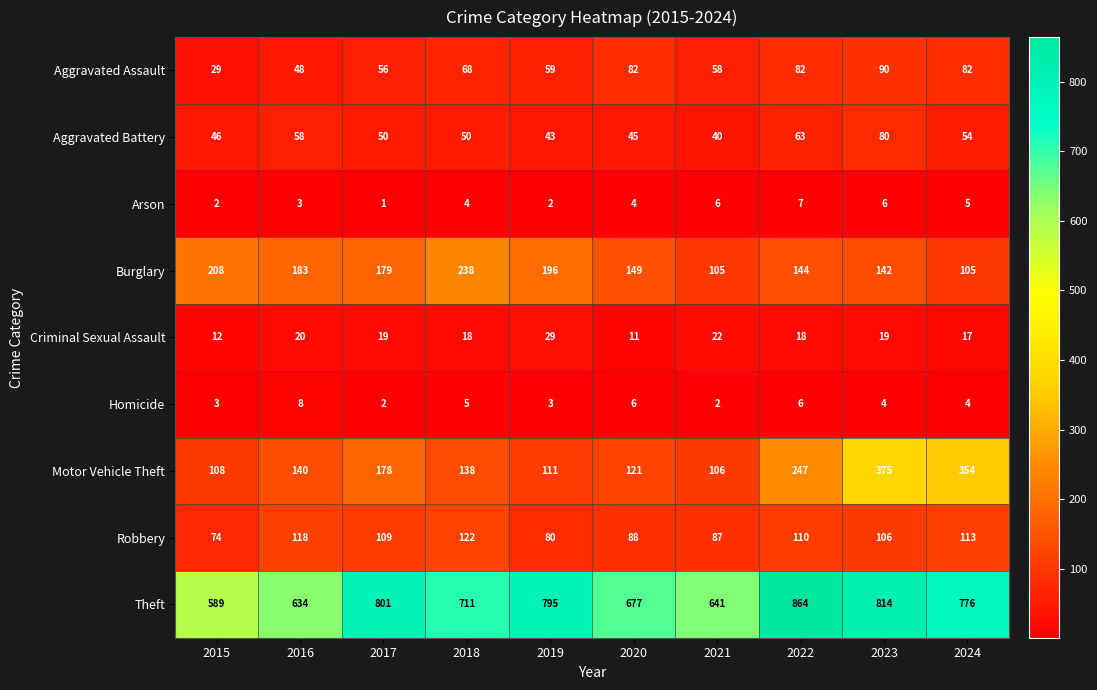

Where is Criminal Sexual Assault nearest to the value 20?

2016